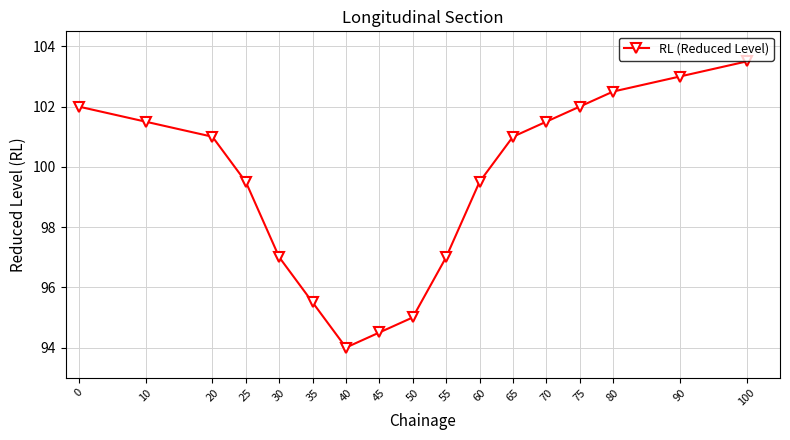

The value at 60 is 99.5. True or false?

True